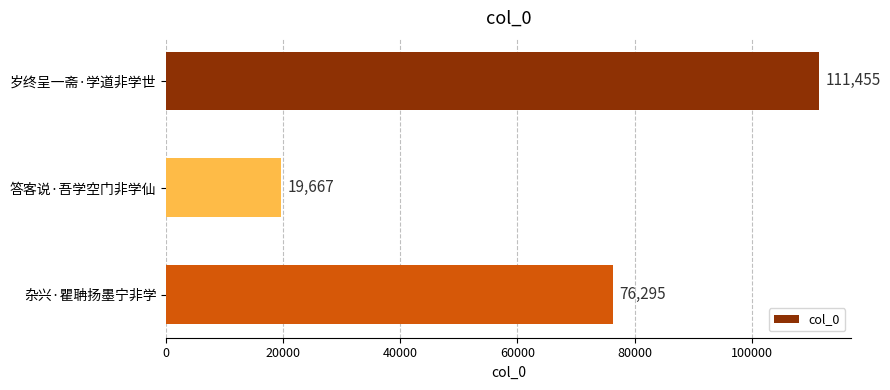

The value at 杂兴·瞿聃扬墨宁非学 is 76295. True or false?

True